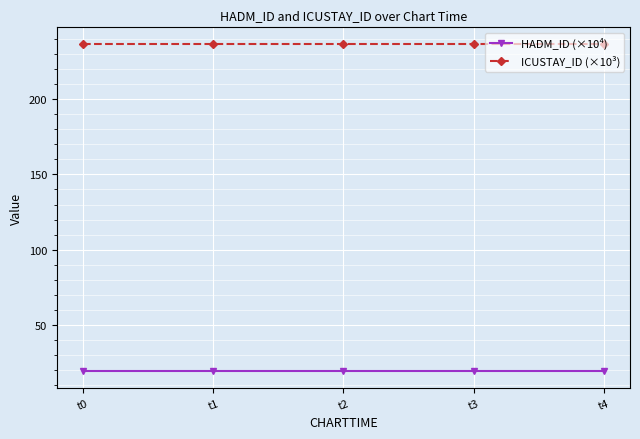

At how many categories does at least one series exceed 108?

5